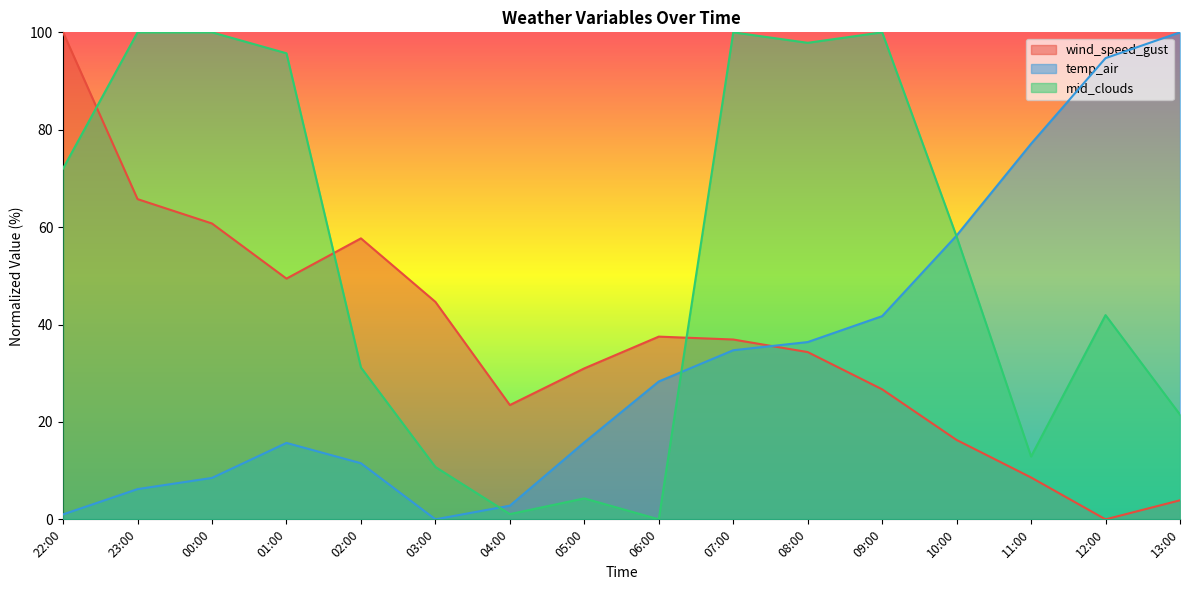

Which series ends up on top after the final intersection of temp_air and mid_clouds?

temp_air